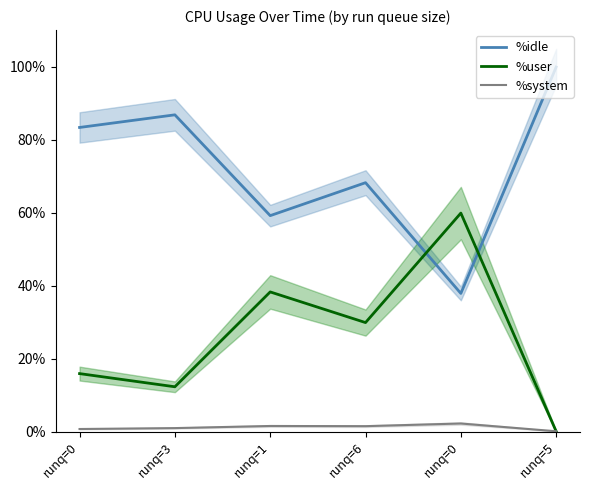

How many values in the %idle series exceed 83?

3